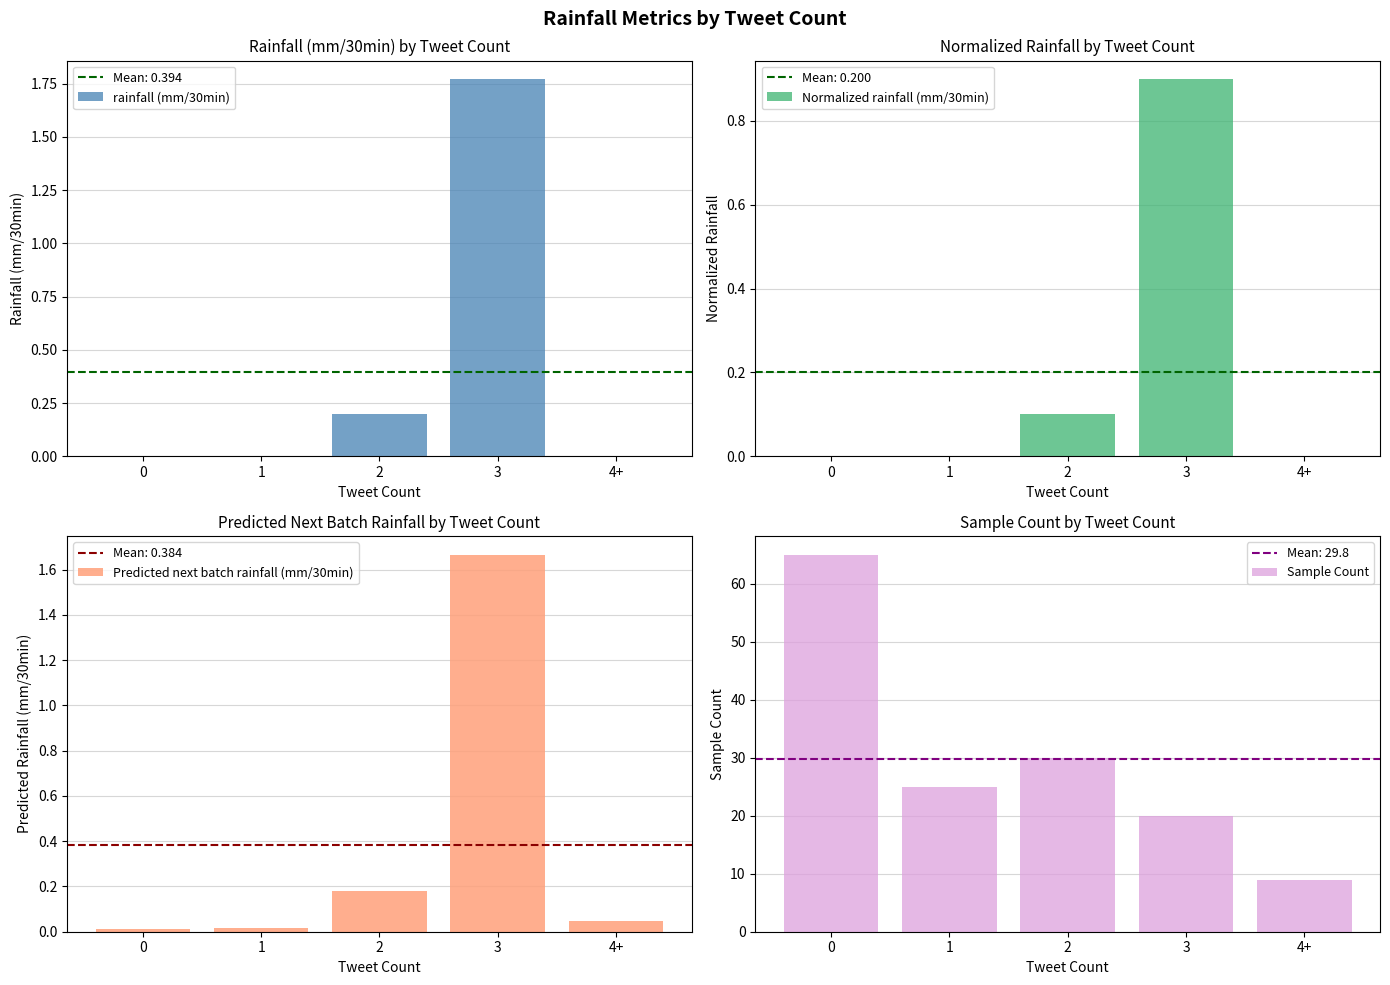

True or false: rainfall (mm/30min) has a value of 0.0 at 0.

True